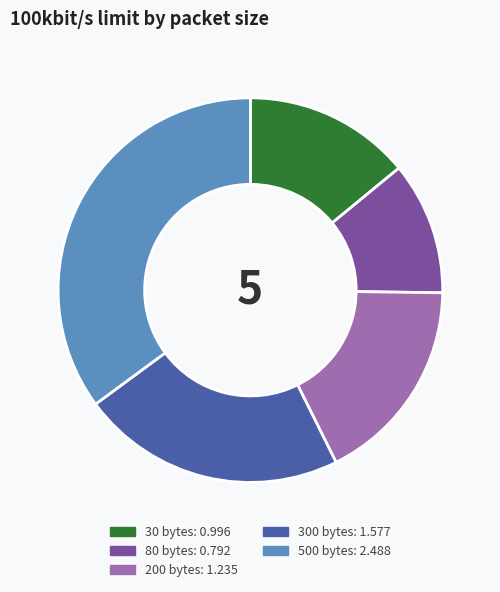

Is there any slice that represents more than half of the pie?

No